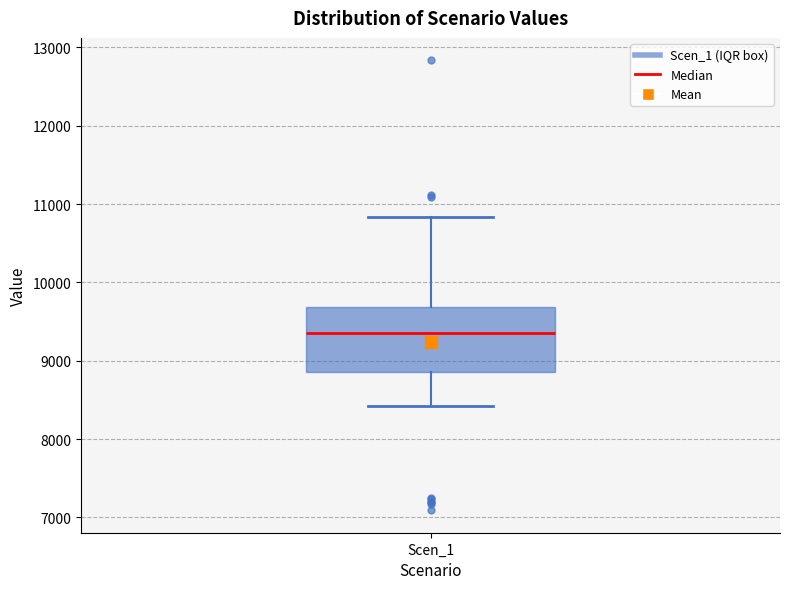

Where does the median line of the box for Scen_1 sit on the y-axis? The values are not printed on the chart, so give them approximately, as read against the axis.

9300